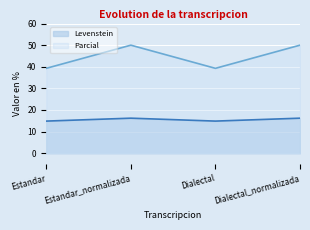

True or false: Levenstein has a value of 14.9 at Dialectal.

True